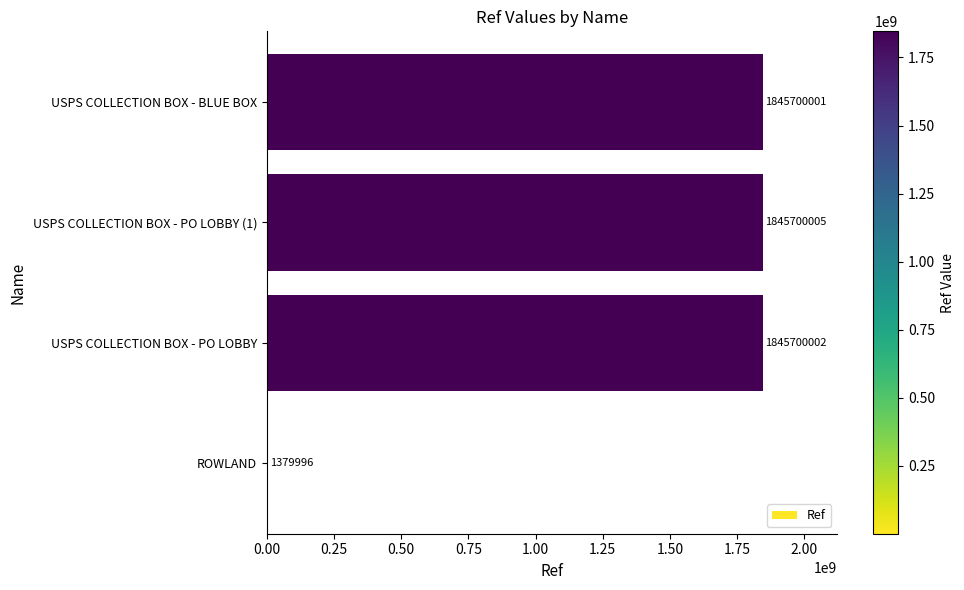

True or false: the data shows 1379996 at ROWLAND.

True